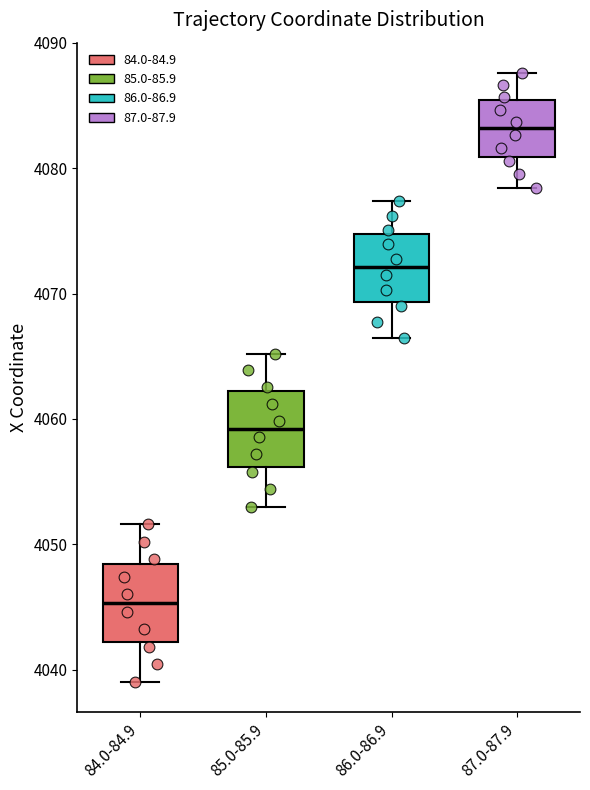

Where is the lower edge of the box for 85.0-85.9 on the y-axis? The values are not printed on the chart, so give them approximately, as read against the axis.

4056